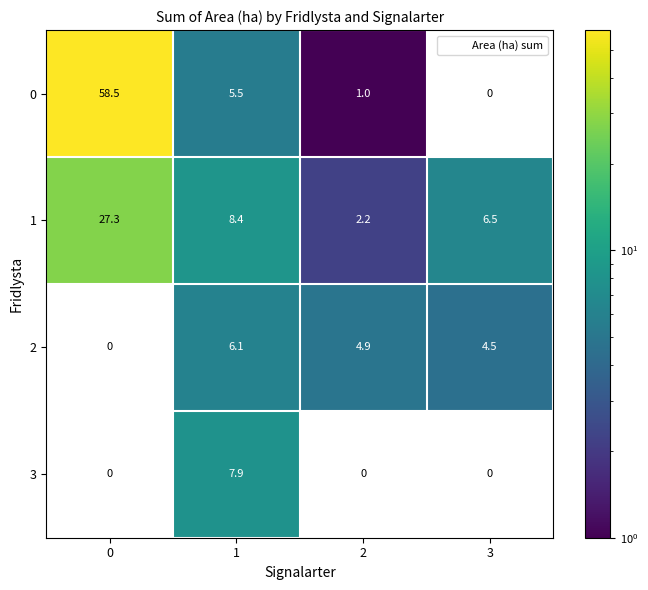

What is the difference between the maximum and second lowest values in the 0 series?

57.5